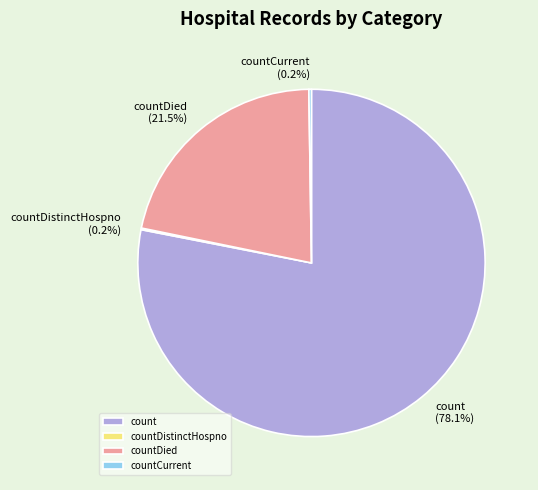

What percentage is NOT represented by count?

21.9%